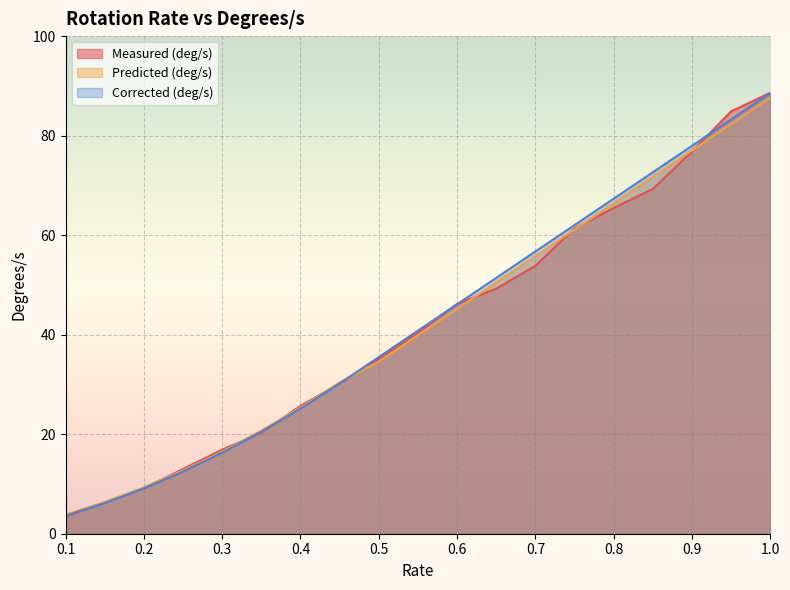

What value does the Corrected (deg/s) series have at 0.65?

51.4